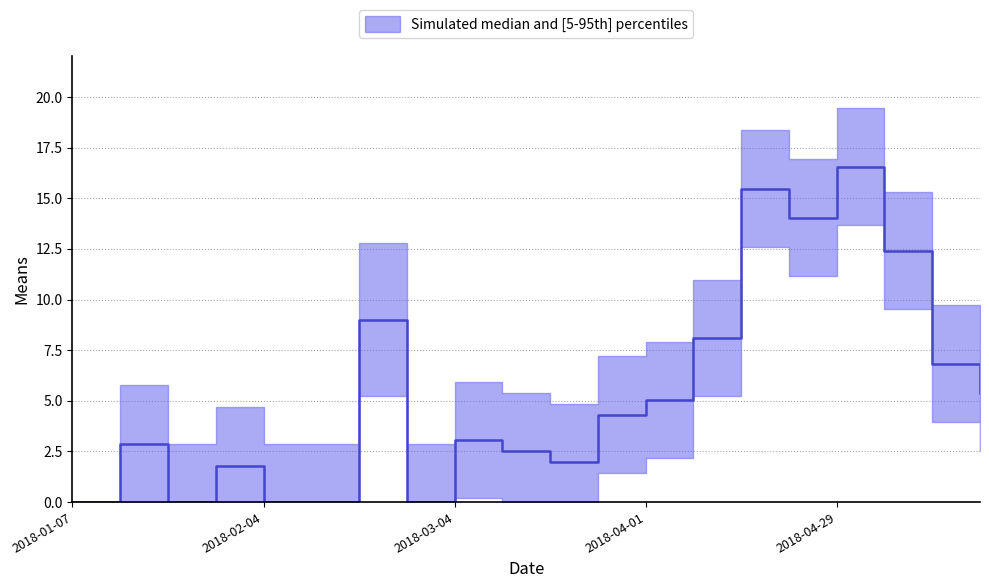

What position from the right is 6?

14